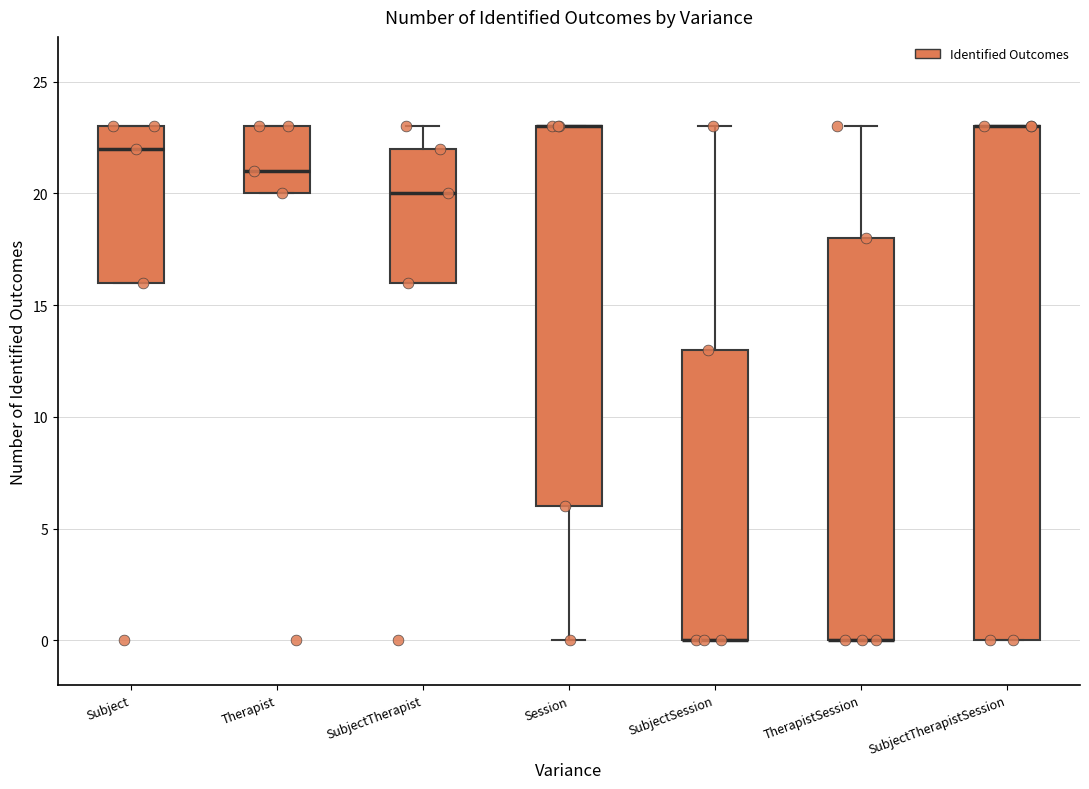

Reading left to right, read every box against the y-axis: the position of its median line, the range the box covers, and the ends of its whiskers. The values are not printed on the chart, so give them approximately, as read against the axis.

Subject: median 22, box 16 to 23, whiskers 16 to 23
Therapist: median 21, box 20 to 23, whiskers 20 to 23
SubjectTherapist: median 20, box 16 to 22, whiskers 16 to 23
Session: median 23 (drawn on the box's upper edge), box 6 to 23, whiskers 0 to 23
SubjectSession: median 0 (drawn on the box's lower edge), box 0 to 13, whiskers 0 to 23
TherapistSession: median 0 (drawn on the box's lower edge), box 0 to 18, whiskers 0 to 23
SubjectTherapistSession: median 23 (drawn on the box's upper edge), box 0 to 23, whiskers 0 to 23